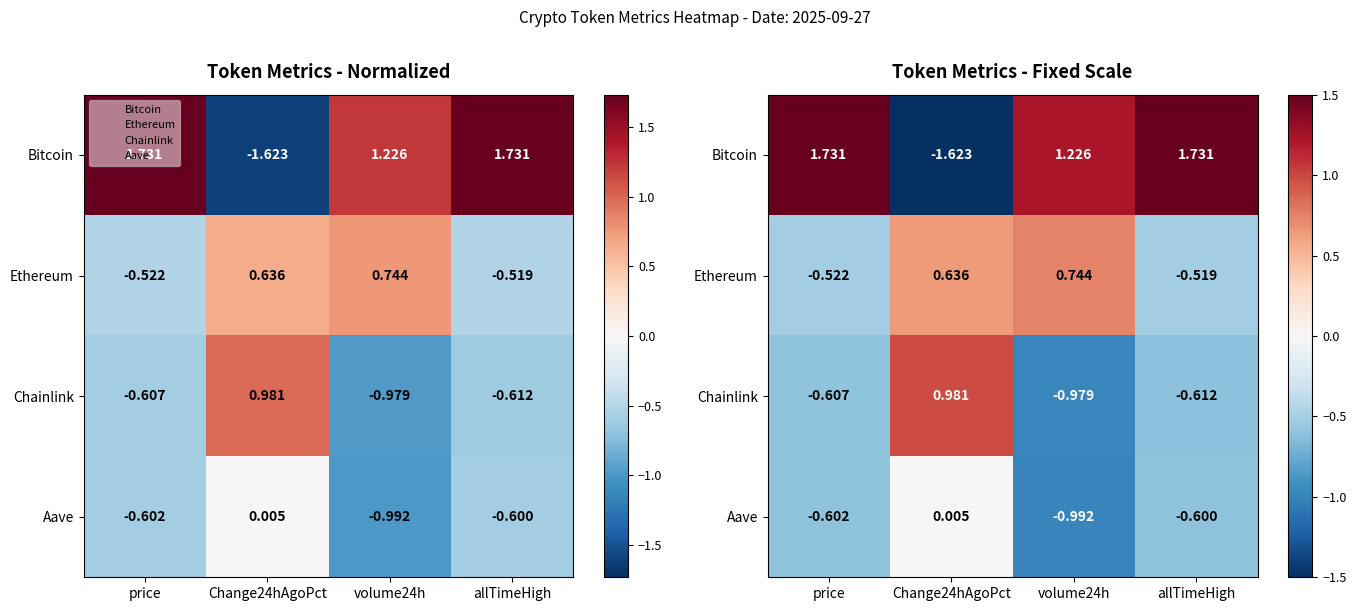

The value of Chainlink at allTimeHigh is -0.6. True or false?

True